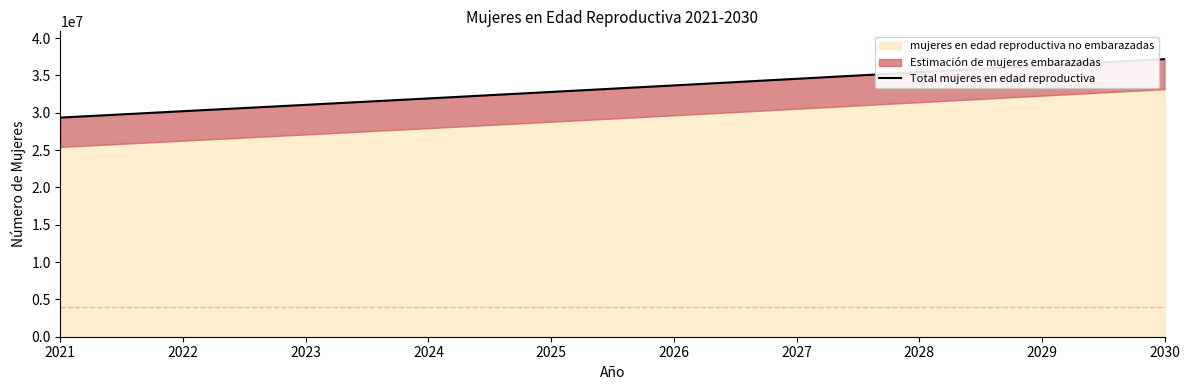

List the labels in order of value, largest first.

2030, 2029, 2028, 2027, 2026, 2025, 2024, 2023, 2022, 2021